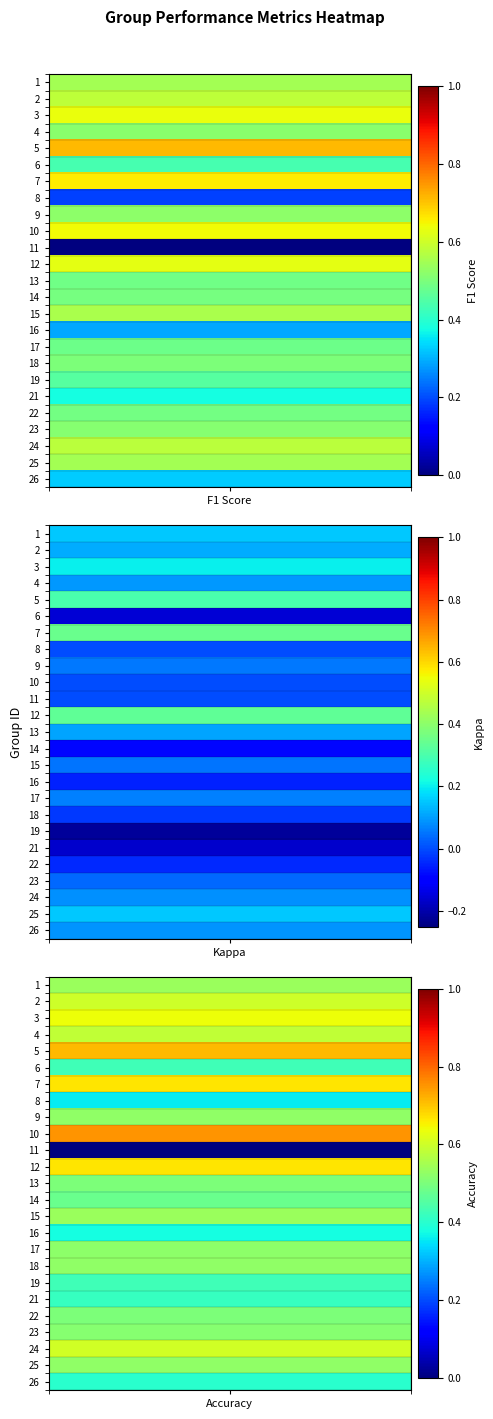

Which category has the highest value in the 14 series?

f1